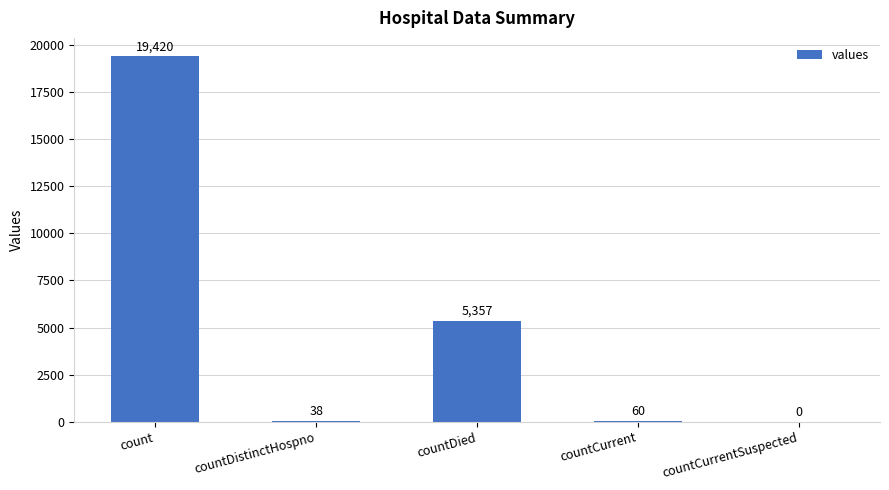

What is the sum of all values?

24875